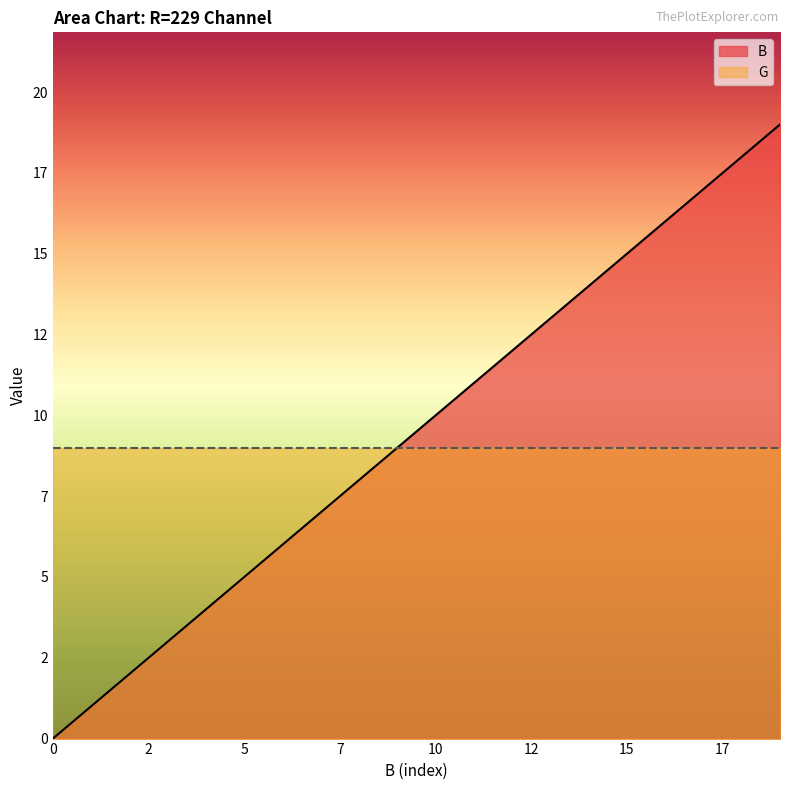

What are all the series names shown in the legend?

B, G